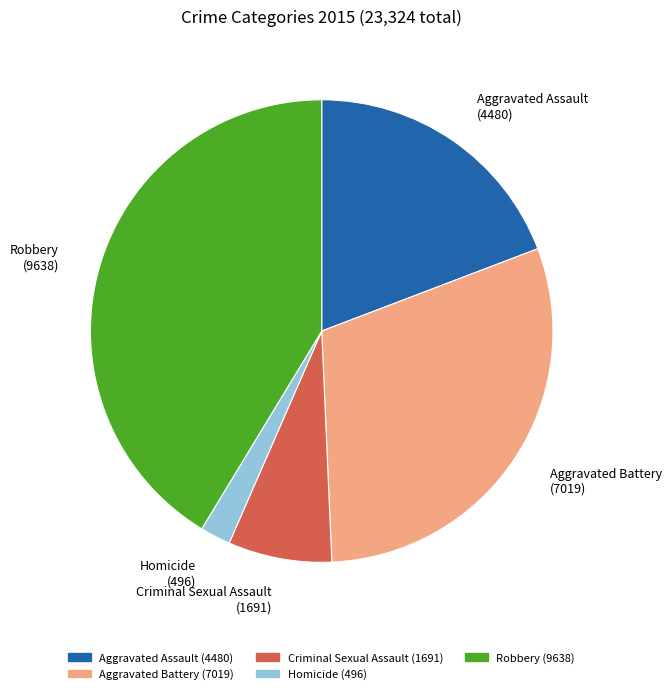

How many slices are in this pie chart?

5